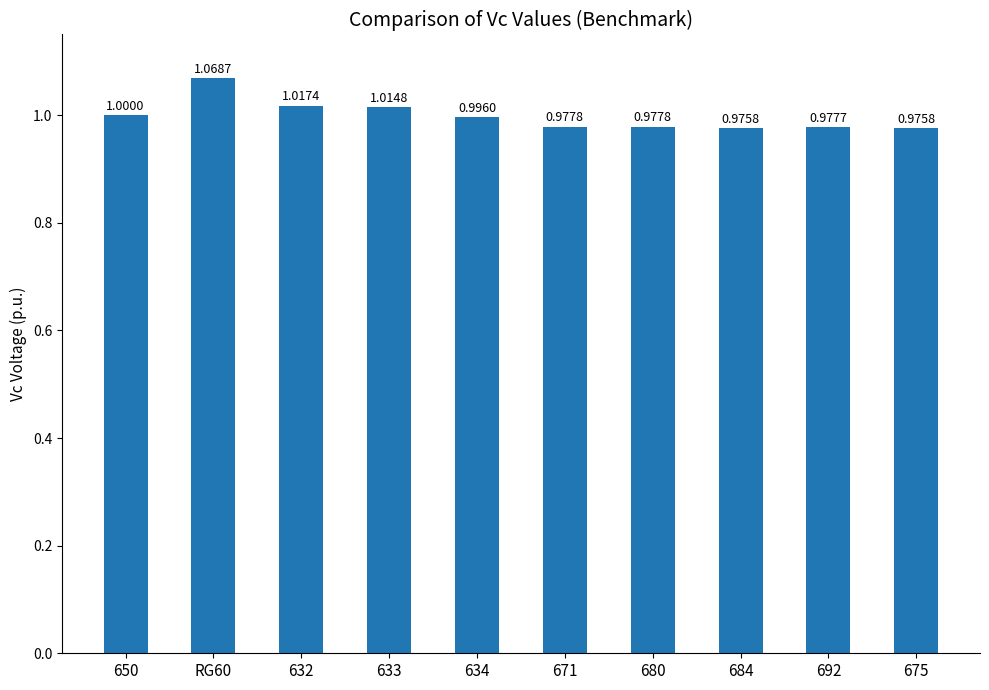

What is the sum of all values?

10.0